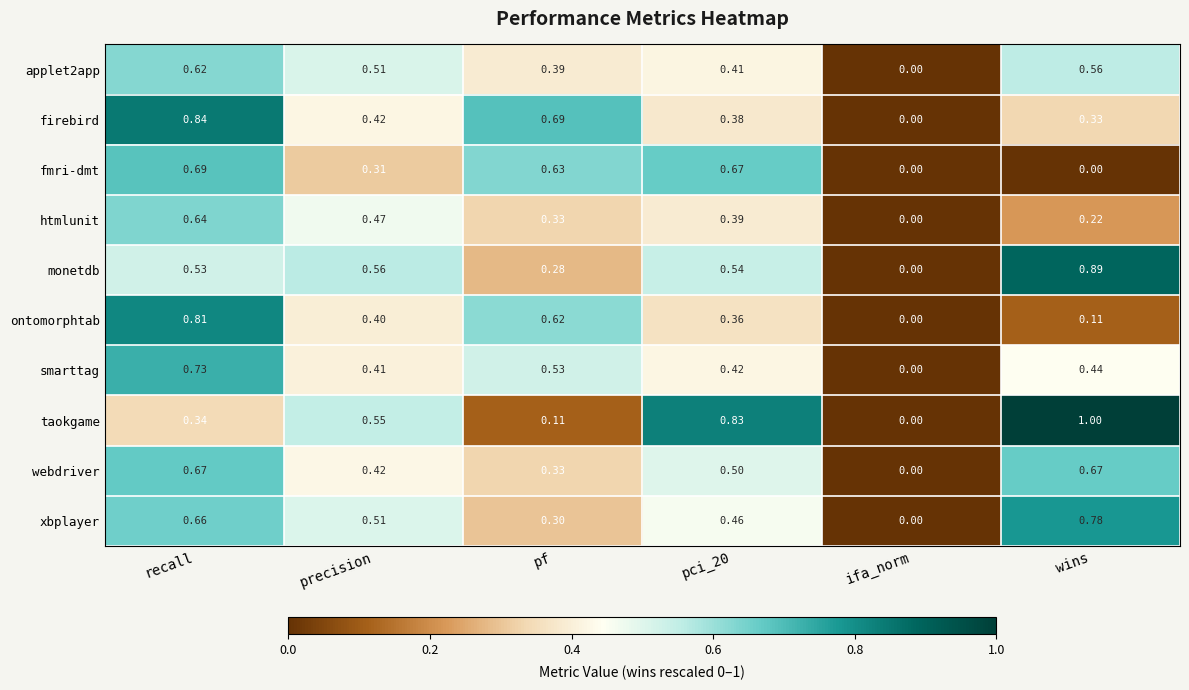

Which series has the widest spread of values?

taokgame